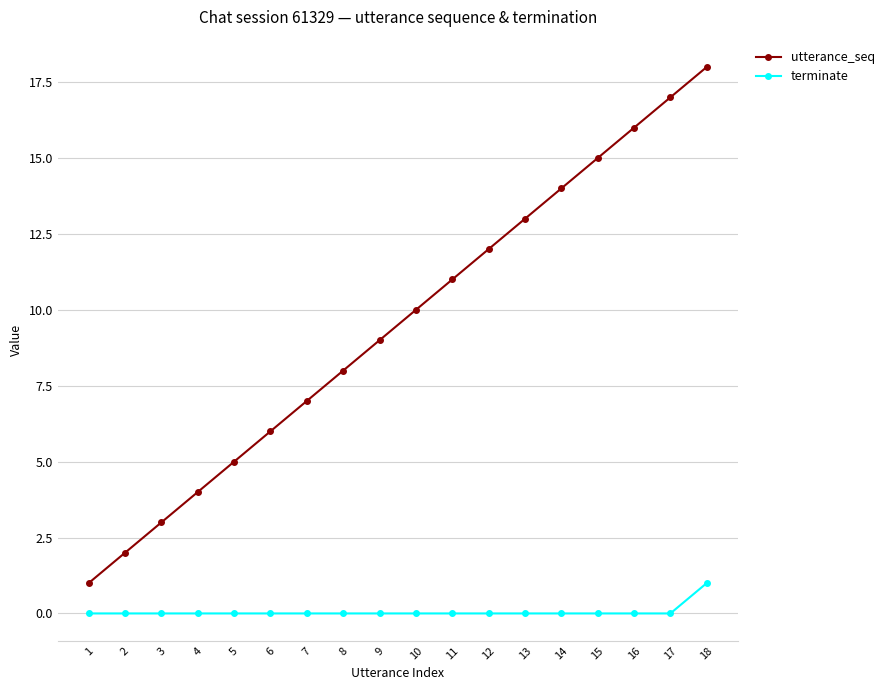

True or false: utterance_seq has more than 0 interior local peaks.

False